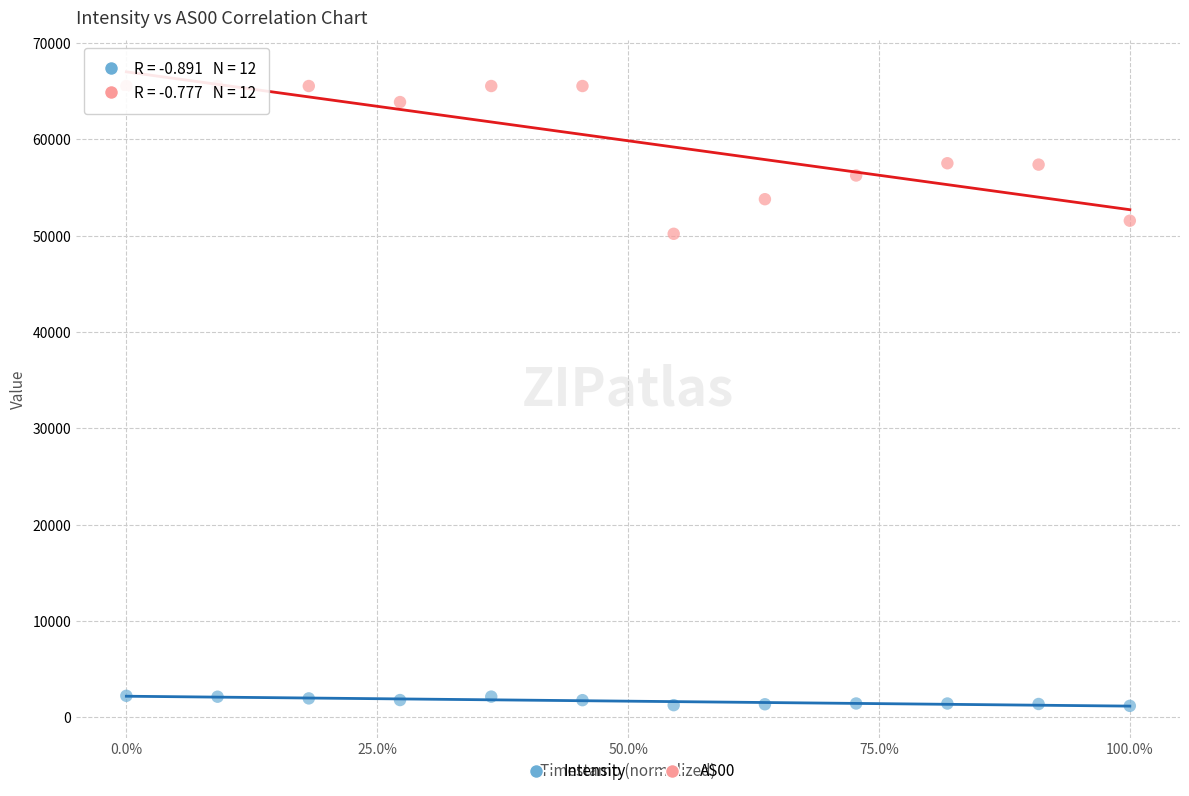

Which series contains the highest Y value?

AS00